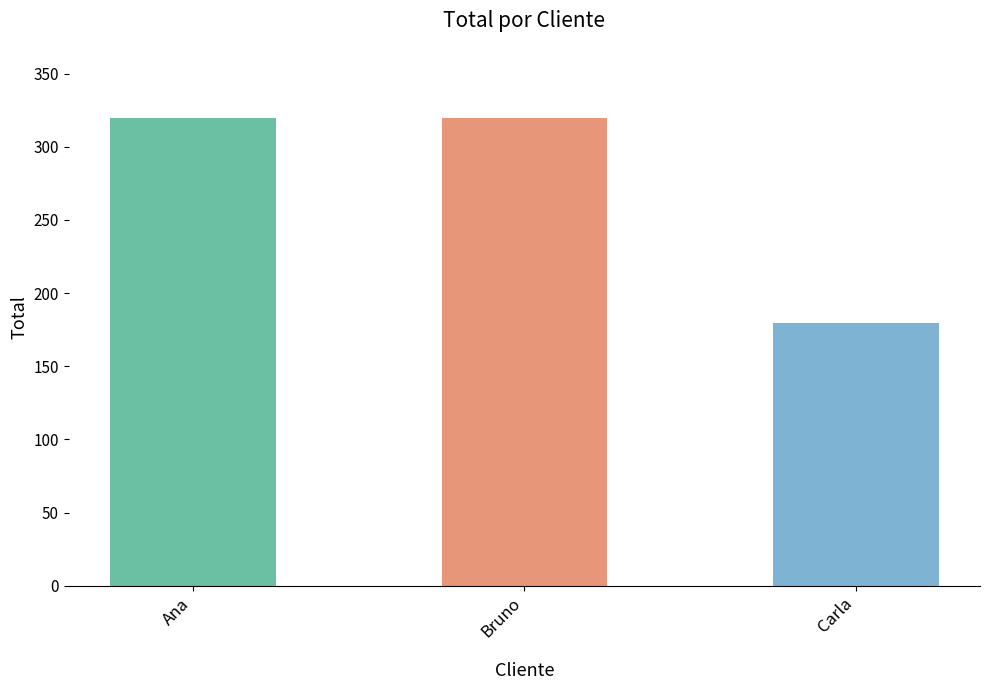

How many bars are there in total?

3